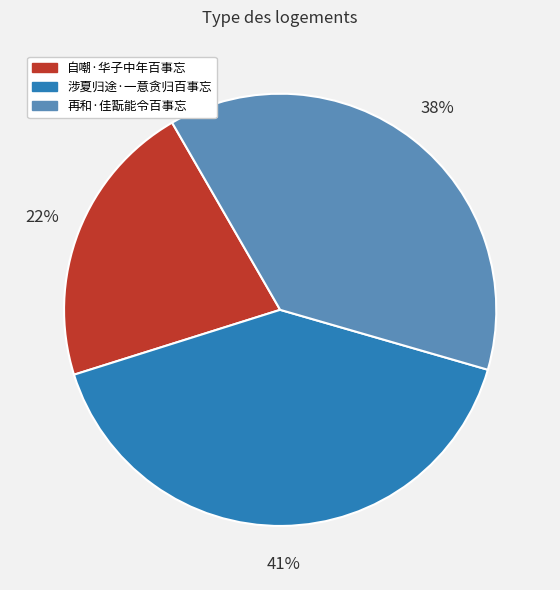

To the nearest percent, what is the average slice percentage?

33%